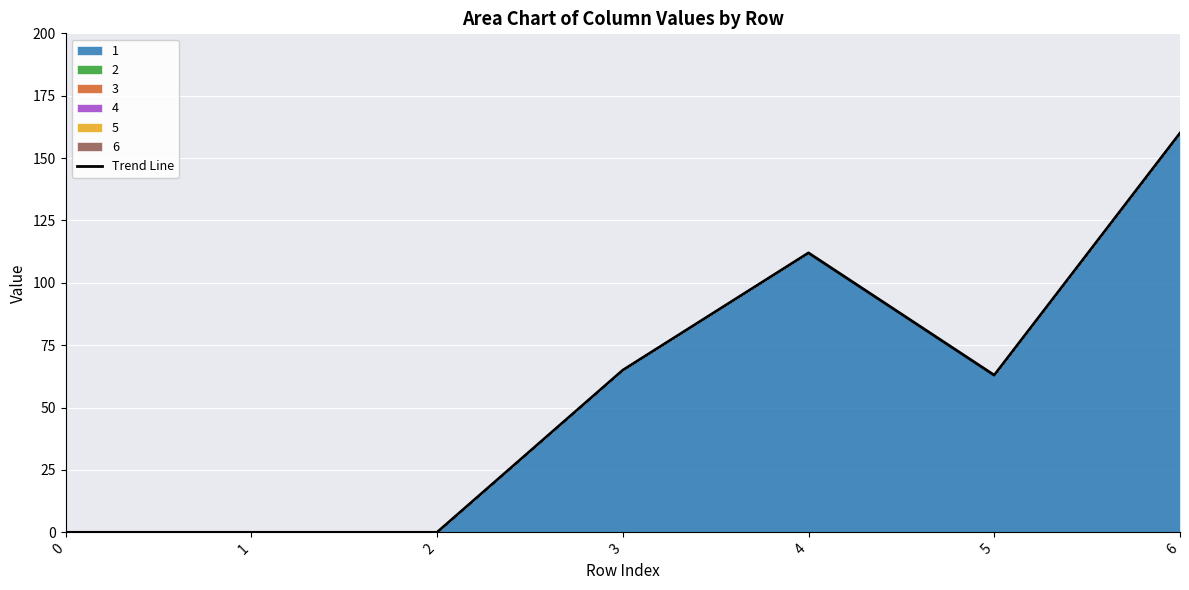

What is the ratio of the value at 4 to the value at 5?

1.8